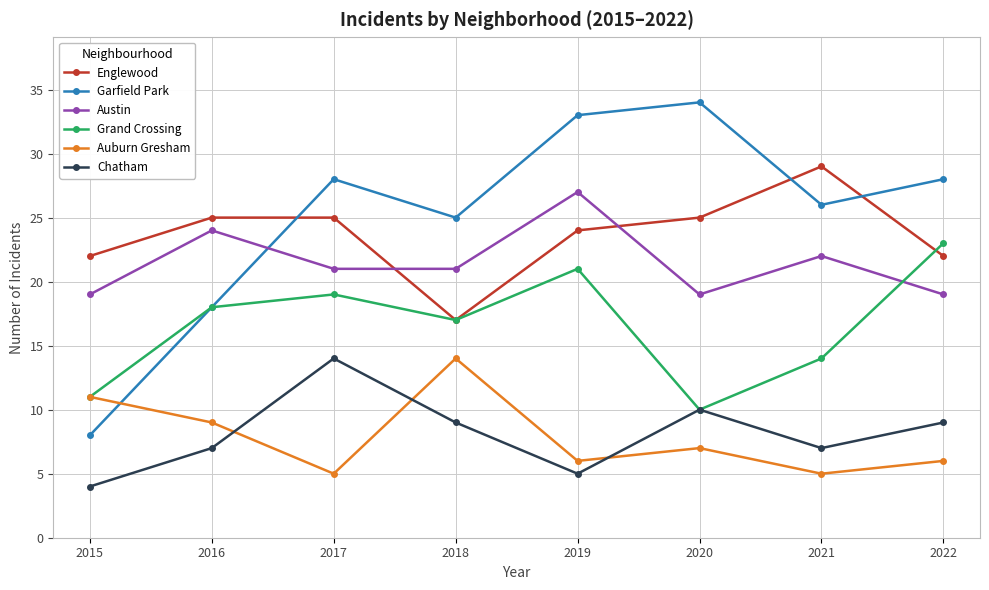

True or false: Englewood and Grand Crossing intersect in this chart.

True